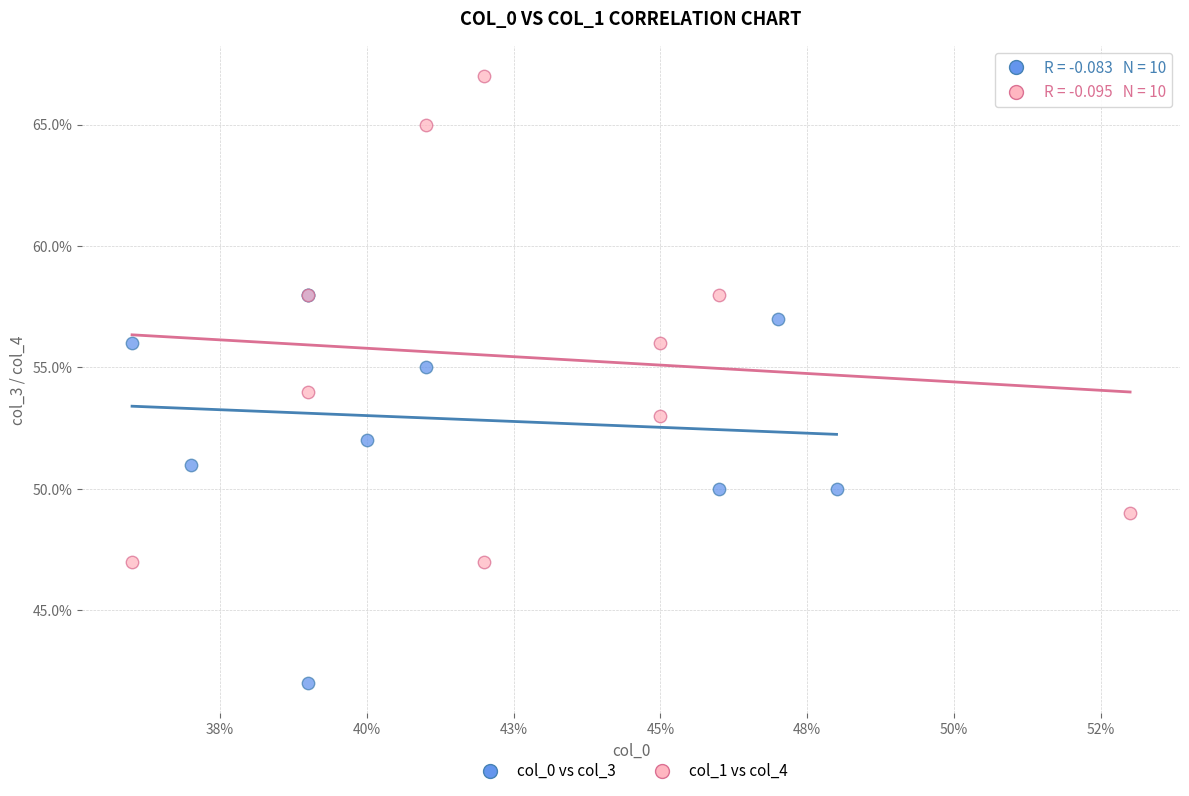

Which series reaches the maximum Y coordinate?

col_1 vs col_4